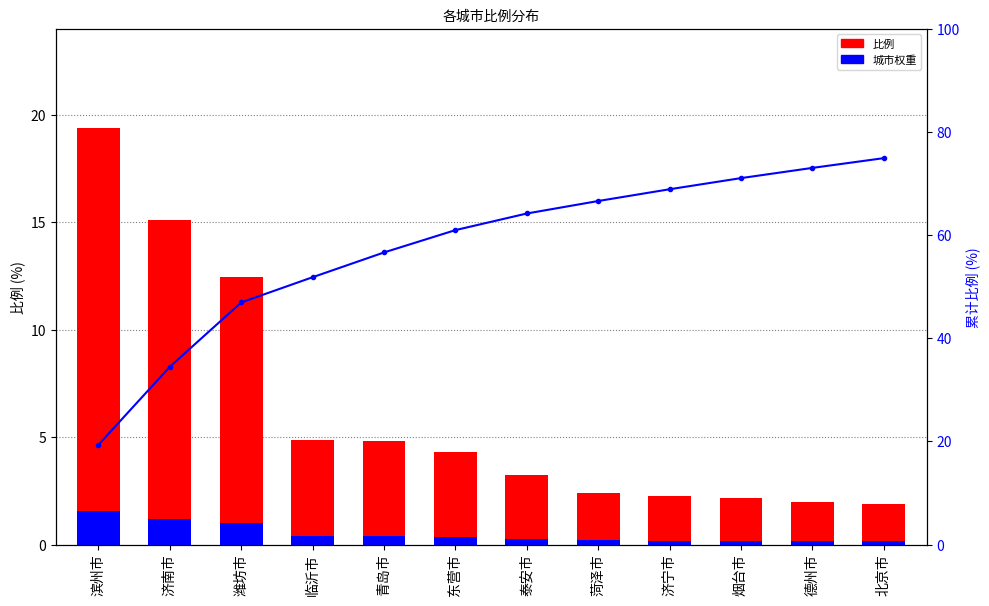

True or false: 城市权重 has a value of 0.2 at 菏泽市.

True